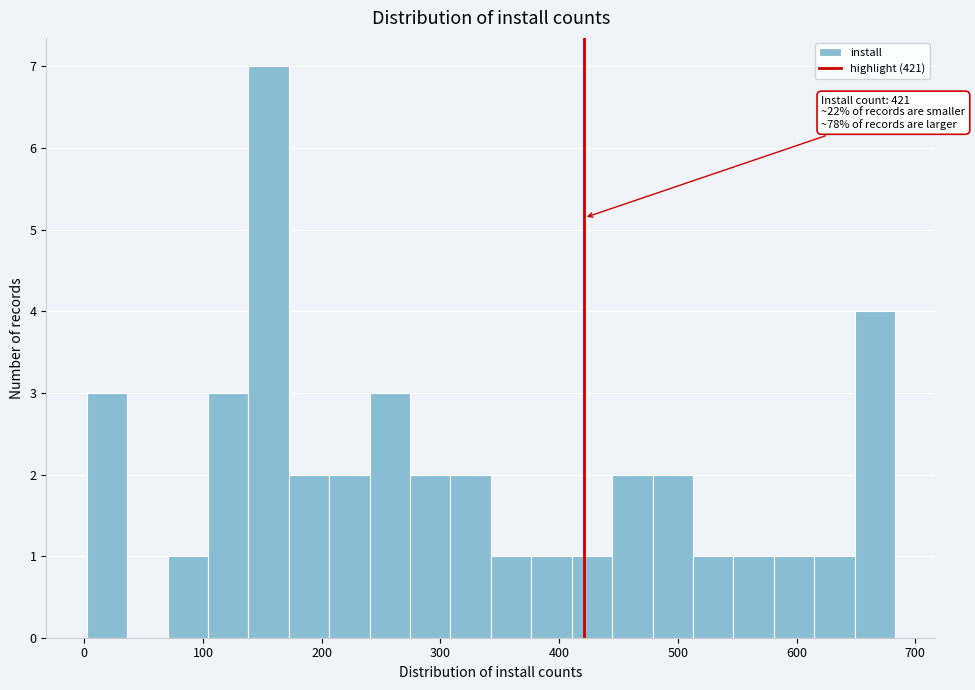

Around what value on the x-axis is the tallest bar? Give the approximate position of its centre, as read against the axis.

160